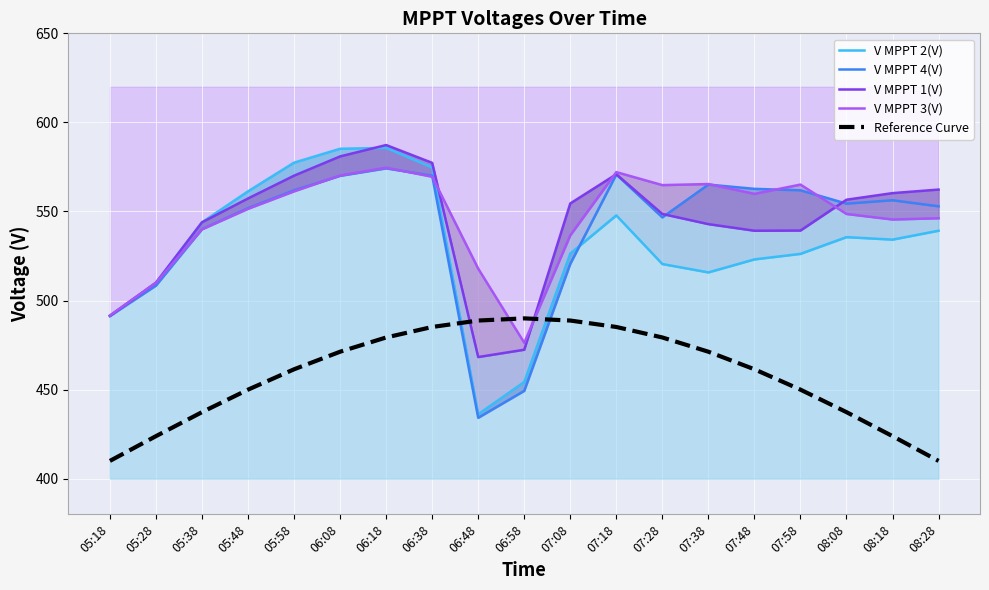

Rank the series by their maximum value, from lowest to highest.

Reference Curve, V MPPT 4(V), V MPPT 3(V), V MPPT 2(V), V MPPT 1(V)